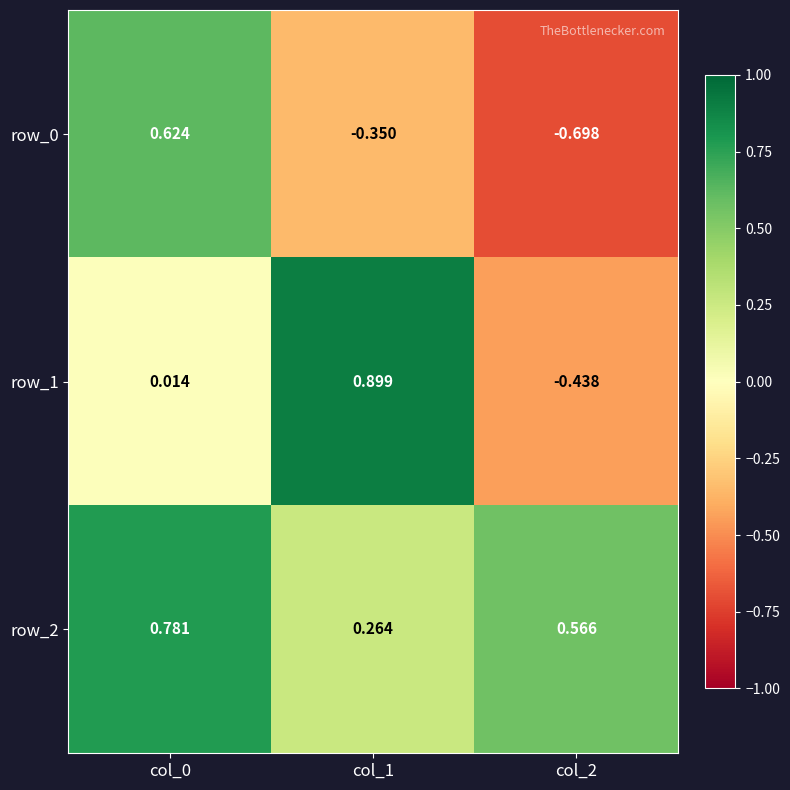

How many categories are shown in the chart?

3